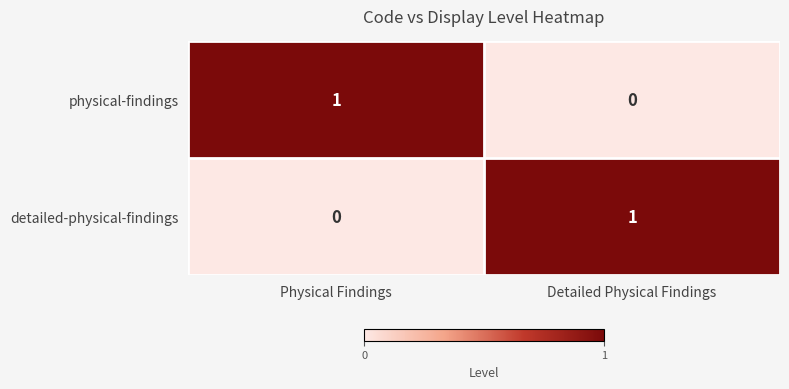

At which label does detailed-physical-findings reach its minimum?

Physical Findings